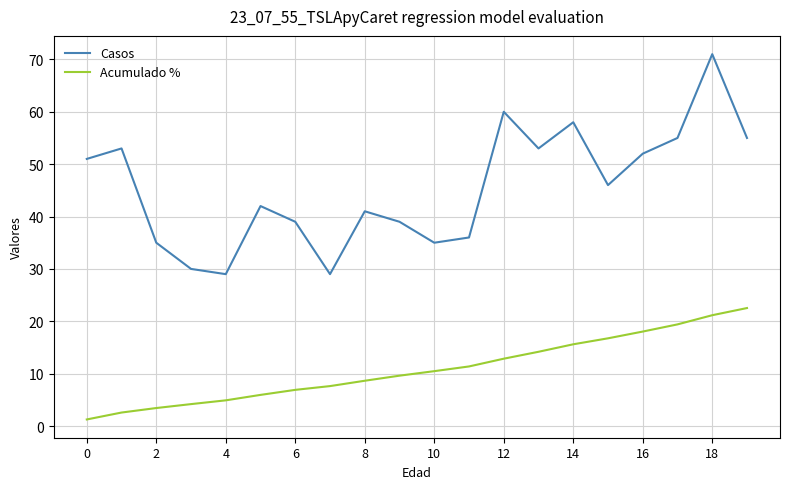

Which series has the largest total across all categories?

Casos